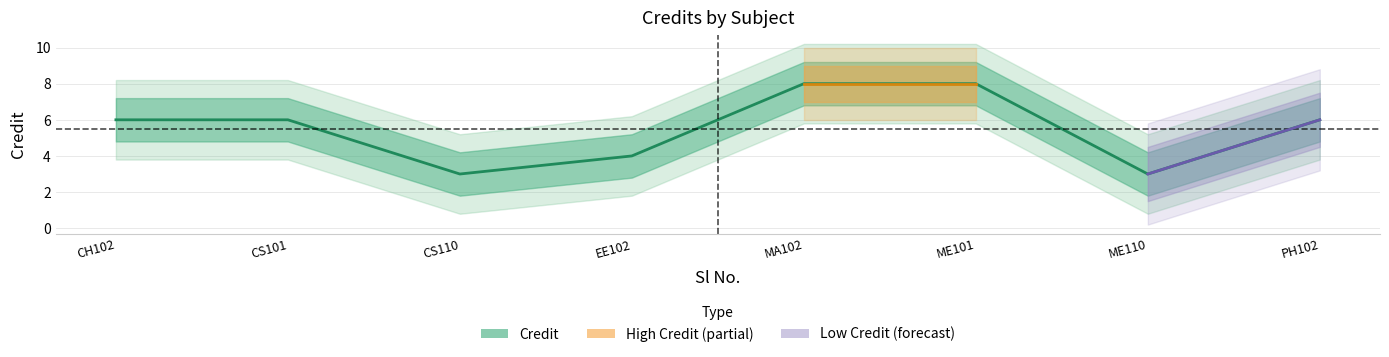

The value at ME110 is 2. True or false?

False